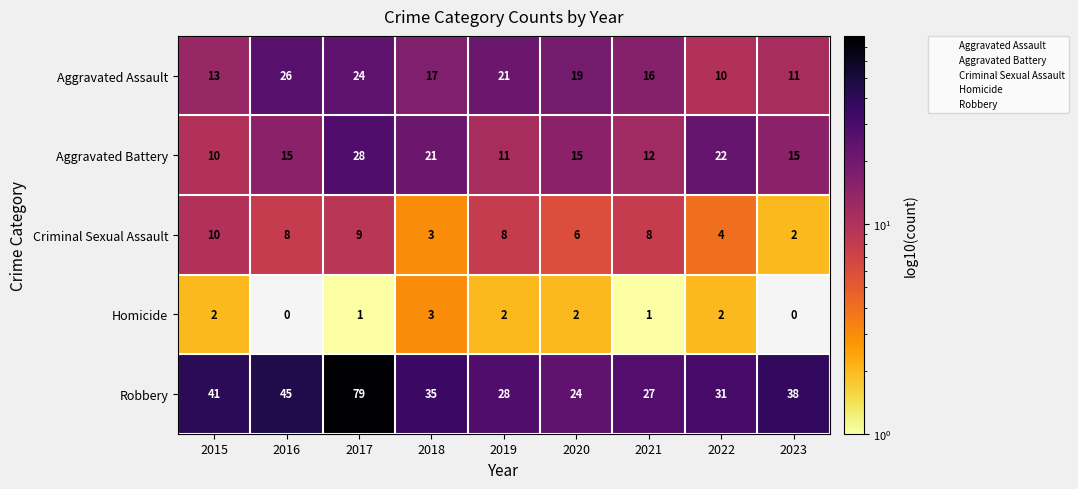

Which series has the largest total across all categories?

Robbery